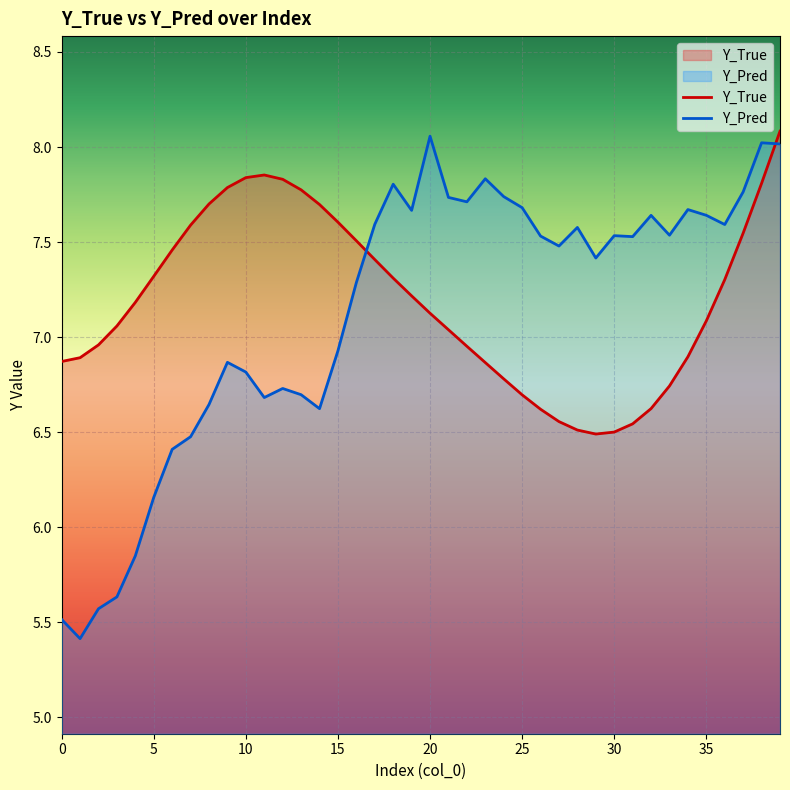

Where is the first local minimum for Y_Pred?

1